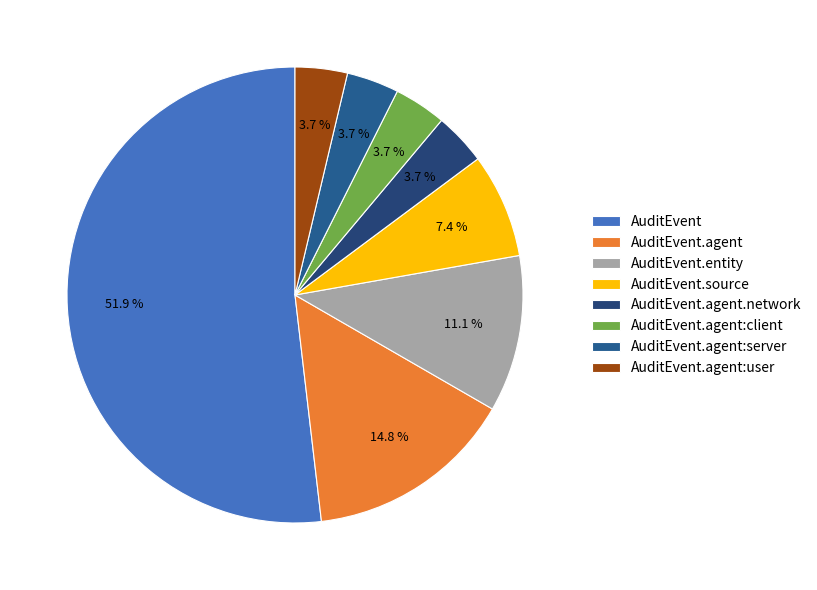

How many segments does this pie chart have?

8